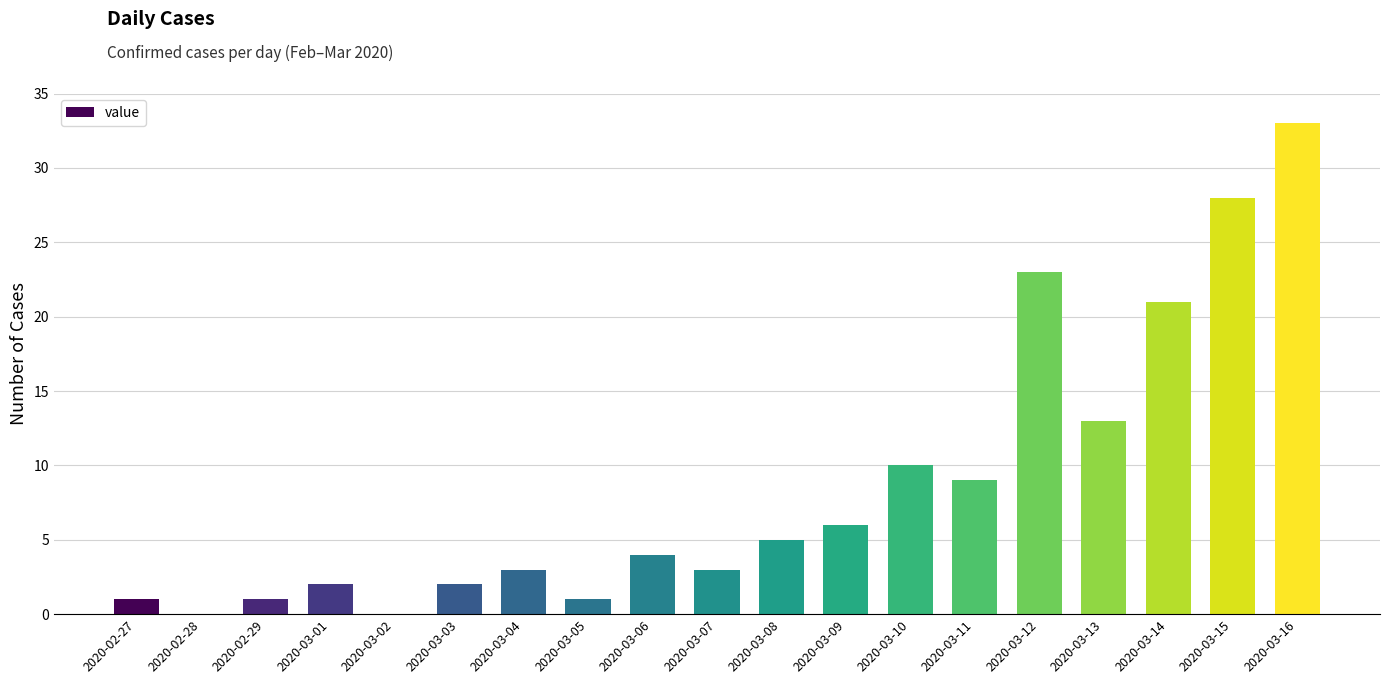

How many distinct data groups are displayed?

1